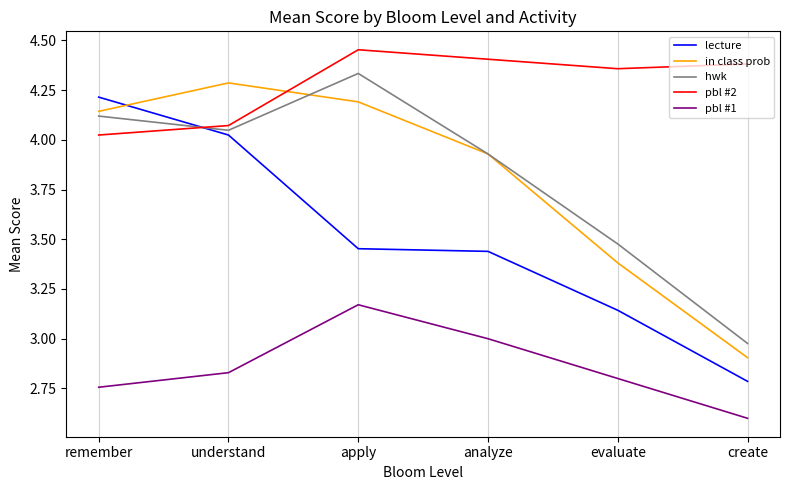

What is the sum of the pbl #2 values at analyze and create?

8.8